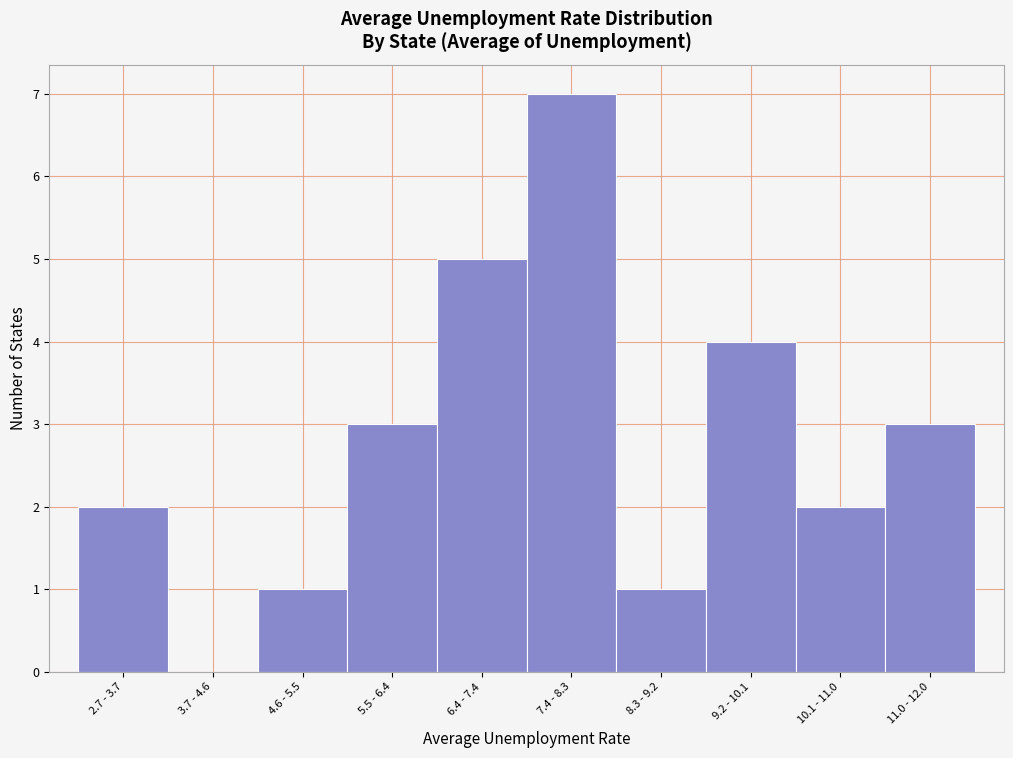

Reading left to right, what are all the values shown in this chart?

2.7 - 3.7=2	3.7 - 4.6=0	4.6 - 5.5=1	5.5 - 6.4=3	6.4 - 7.4=5	7.4 - 8.3=7	8.3 - 9.2=1	9.2 - 10.1=4	10.1 - 11.0=2	11.0 - 12.0=3